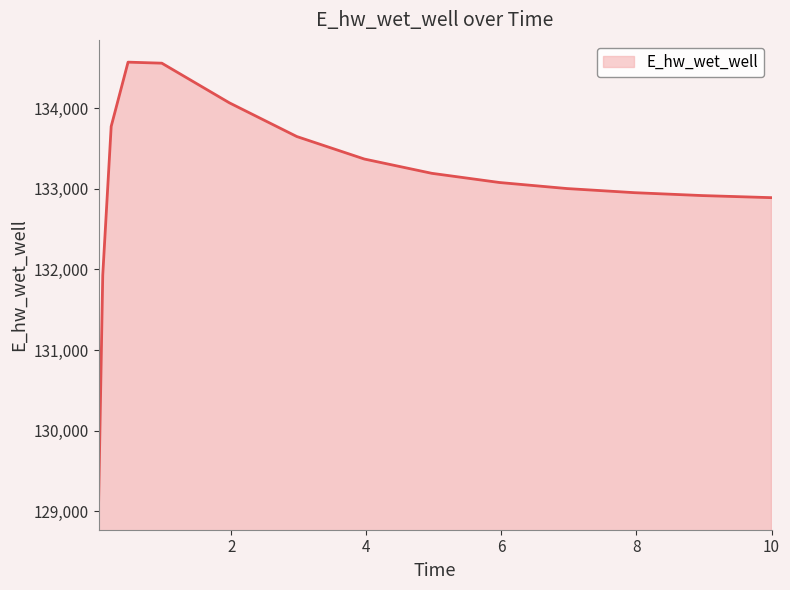

How many values are below 133077?

7